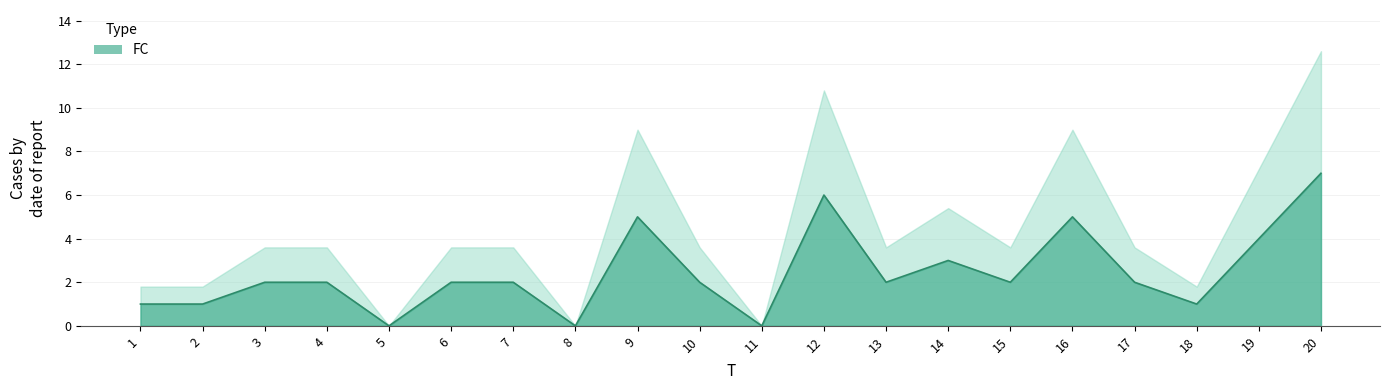

How many values are above zero?

17